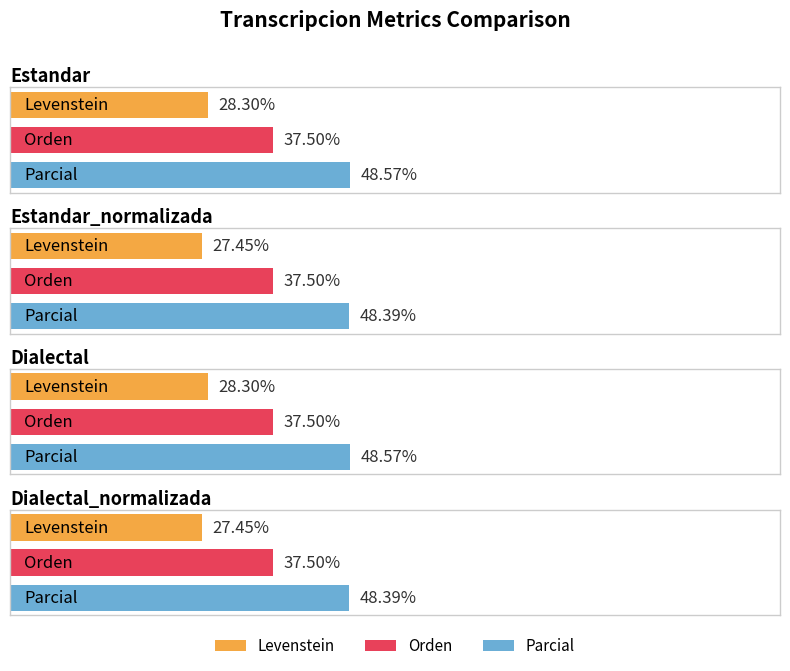

How many bars are there in total?

12